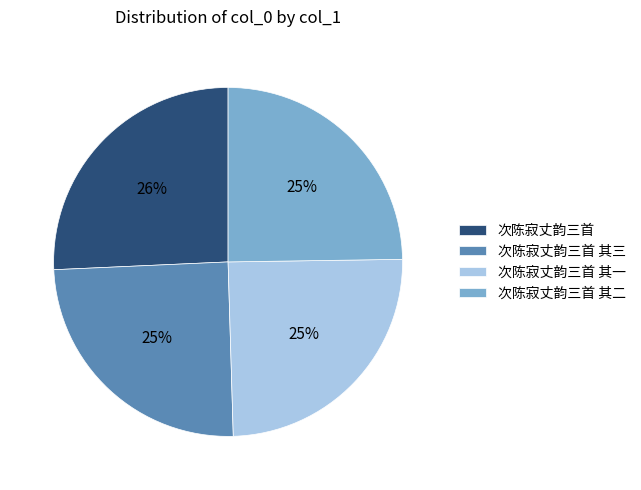

True or false: 次陈寂丈韵三首 其二 accounts for 11% of the total.

False